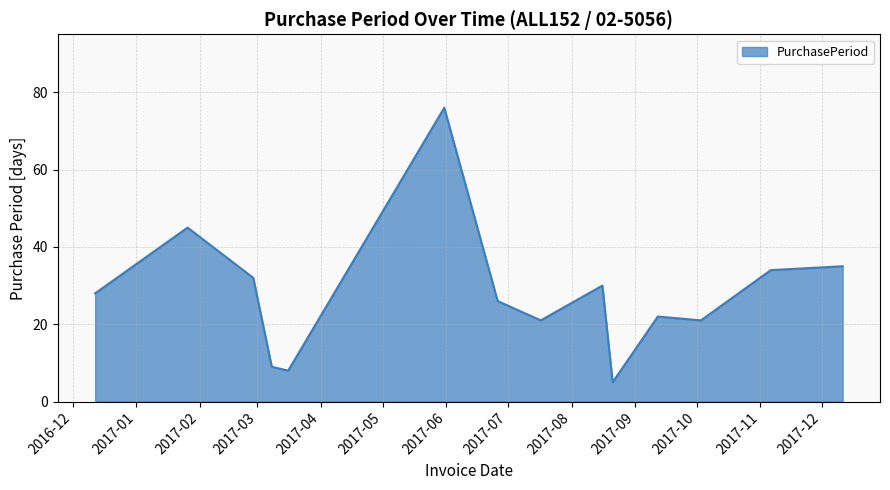

How many interior local peaks (higher than both neighbors) does the data have?

4